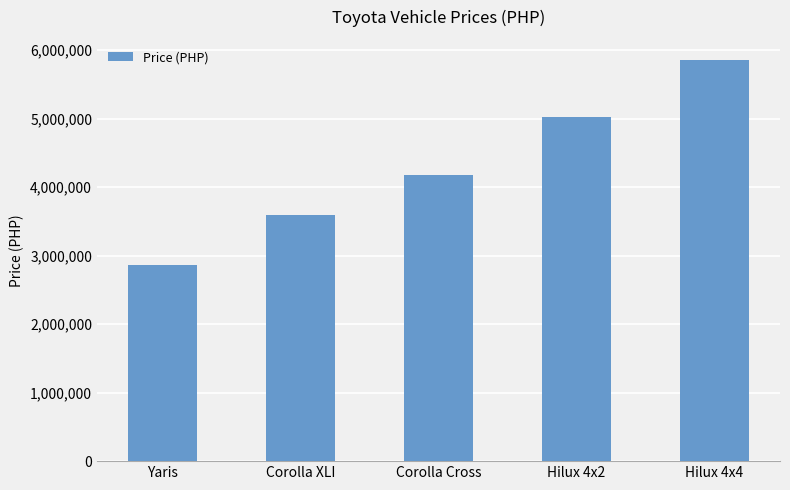

What is the label of the 4th bar from the right?

Corolla XLI